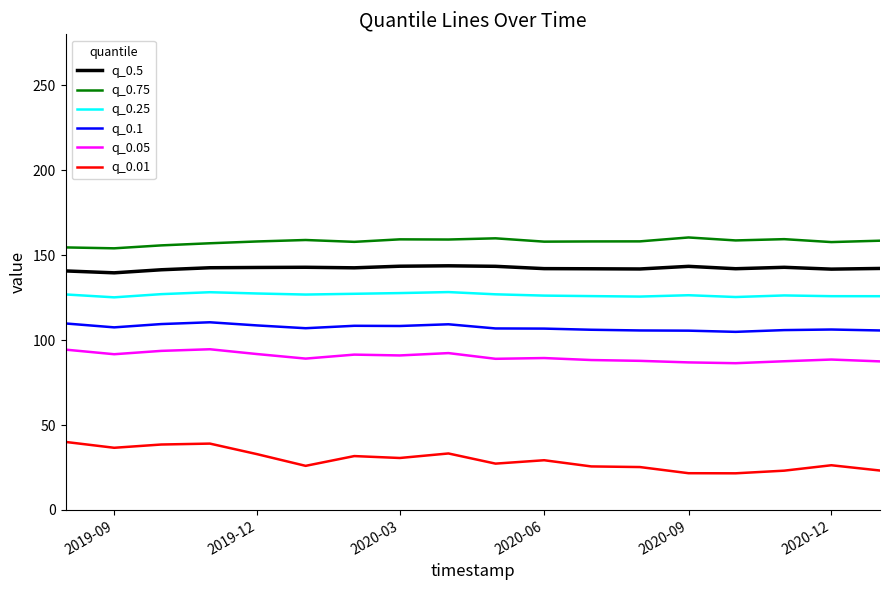

Rank the series by their maximum value, from lowest to highest.

q_0.01, q_0.05, q_0.1, q_0.25, q_0.5, q_0.75